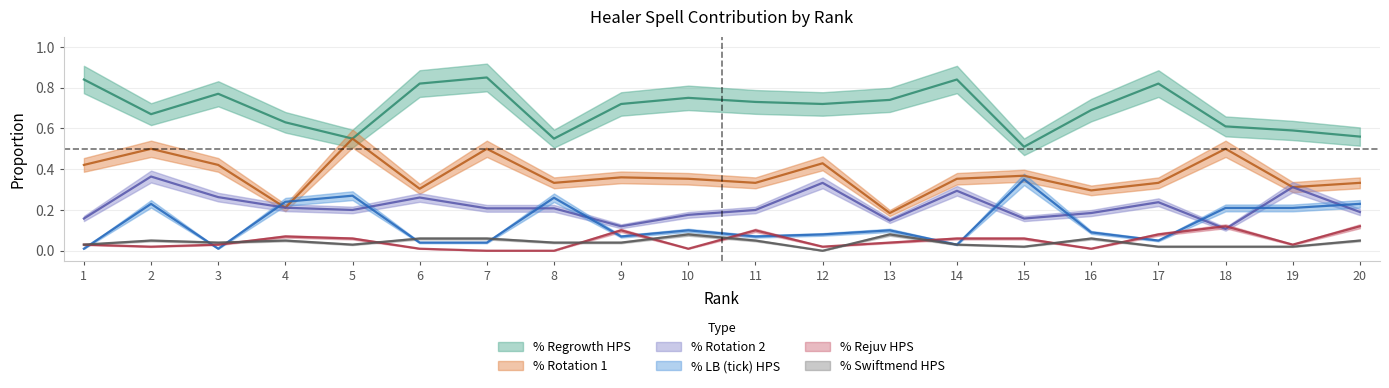

How many lines are shown in the chart?

6